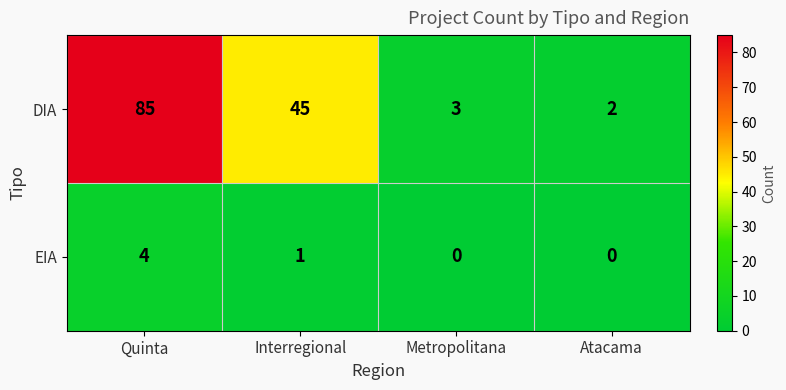

Reading right to left, extract all data points from this chart.

DIA: 2	3	45	85
EIA: 0	0	1	4